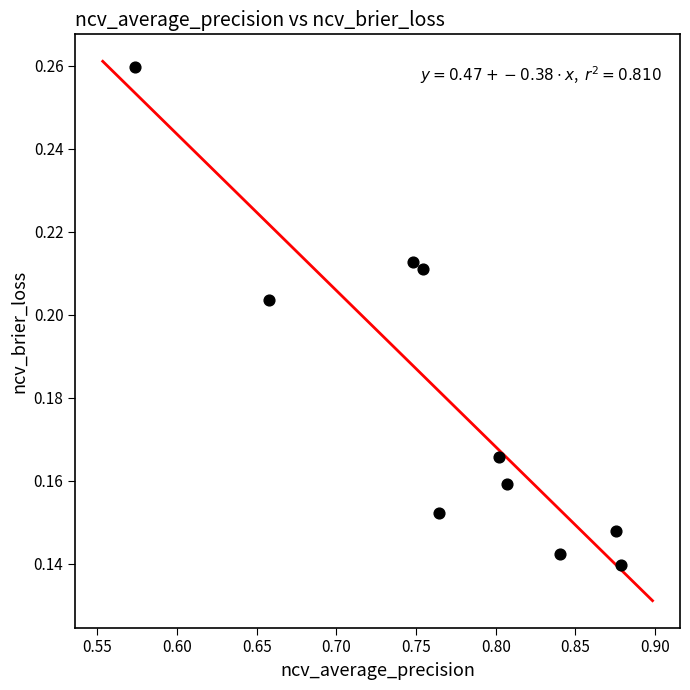

What is the average X value?

0.8